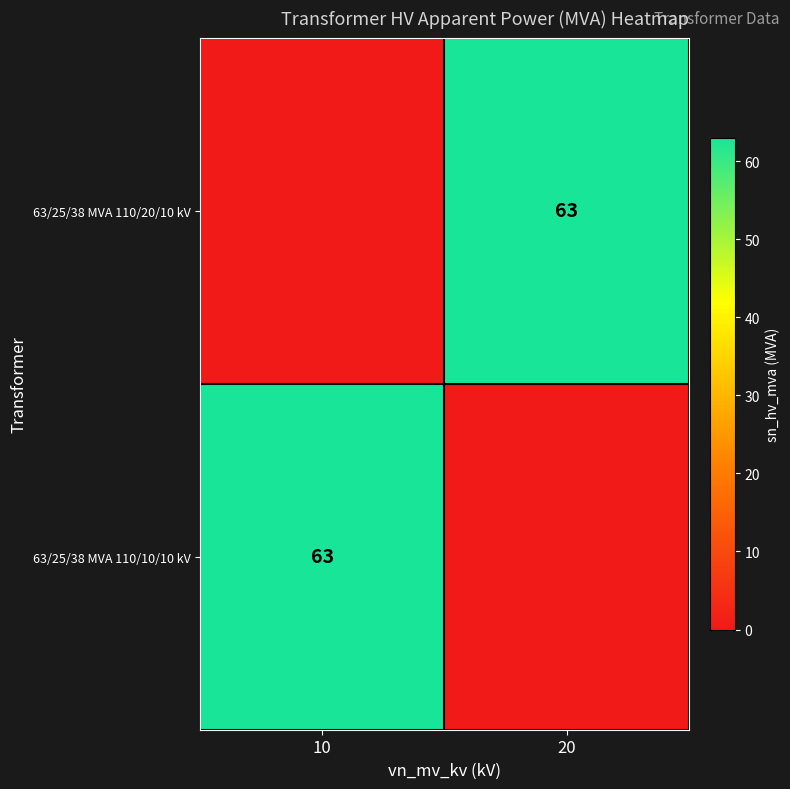

True or false: 63/25/38 MVA 110/20/10 kV has a value of 63 at 20.

True